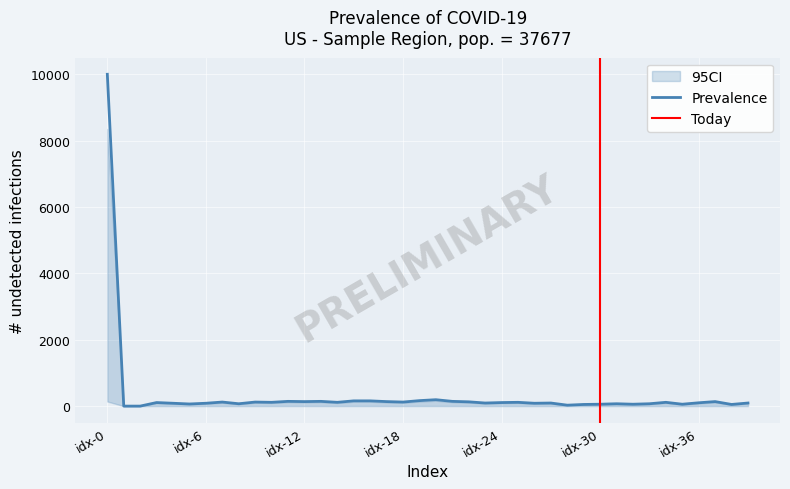

What is the change in value from 17 to 35?

-79